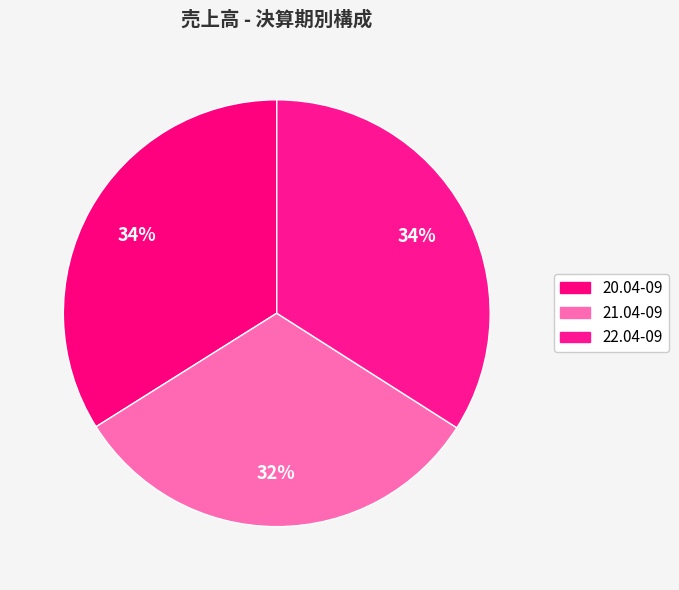

Which category has the biggest portion of the pie?

22.04-09